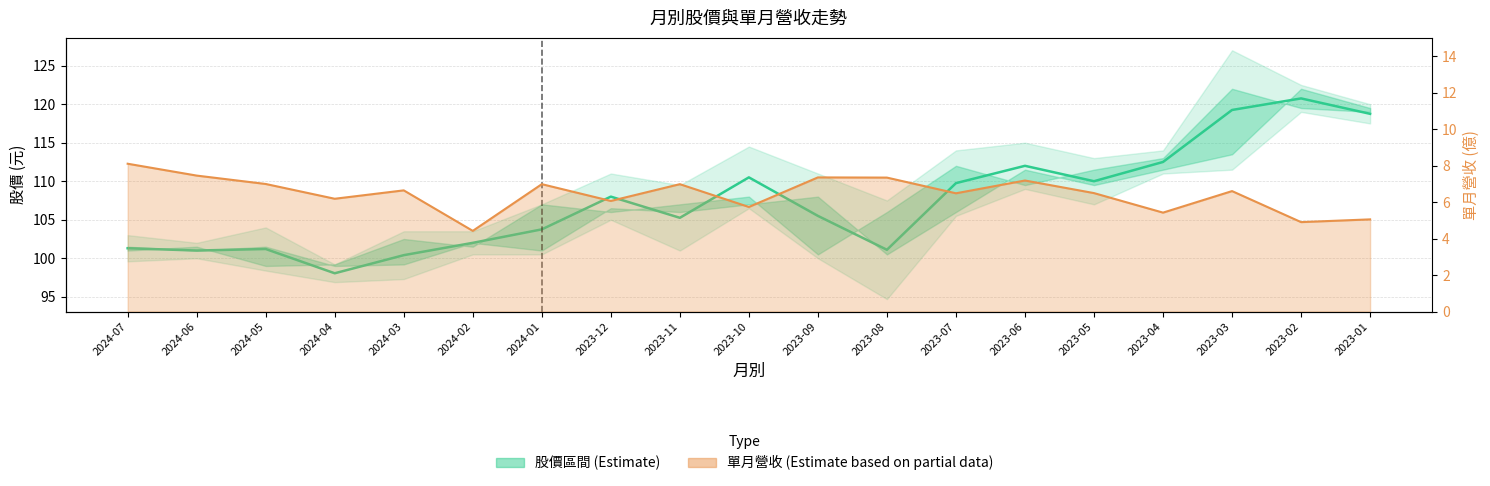

Rank the series by their maximum value, from lowest to highest.

單月營收走勢, 股價中線